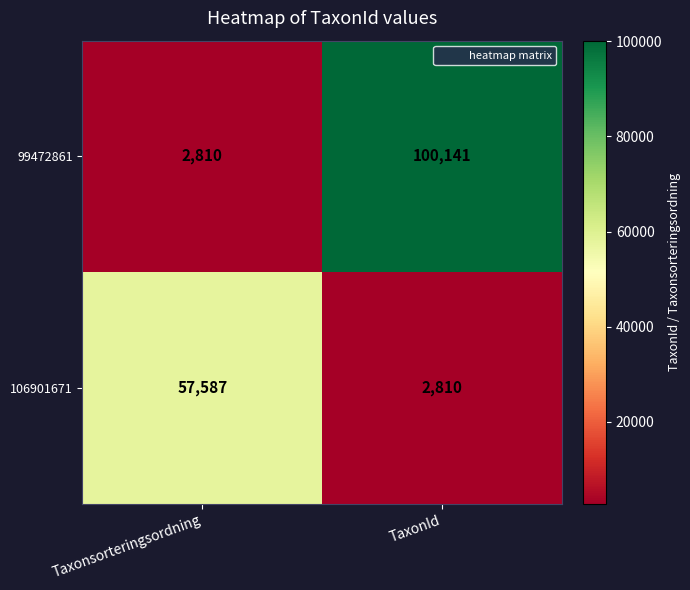

True or false: 99472861 has a value of 64929 at TaxonId.

False